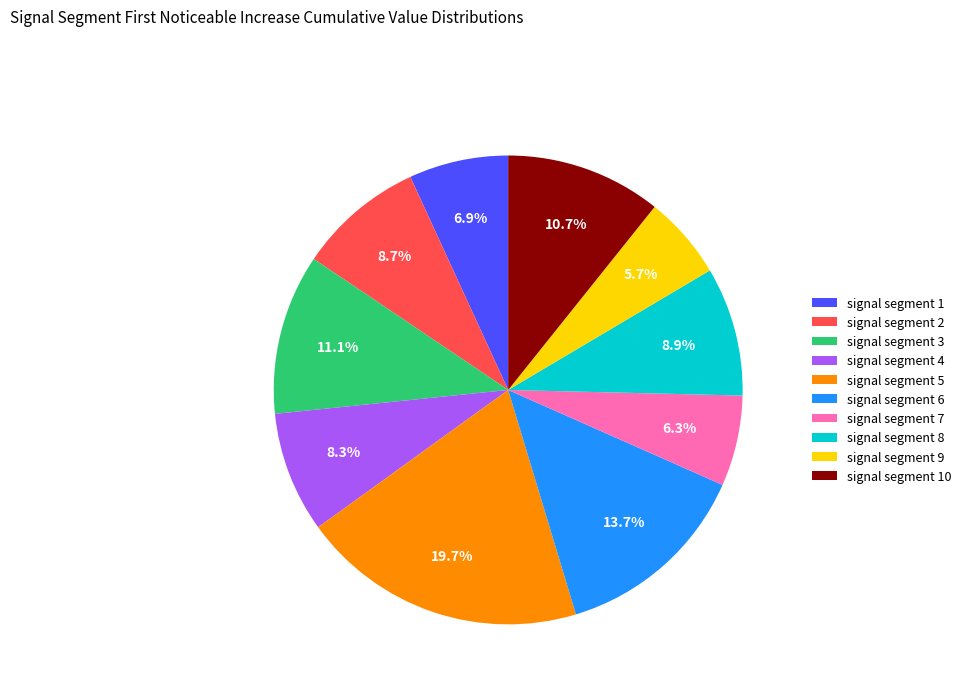

Which category has the biggest portion of the pie?

signal segment 5